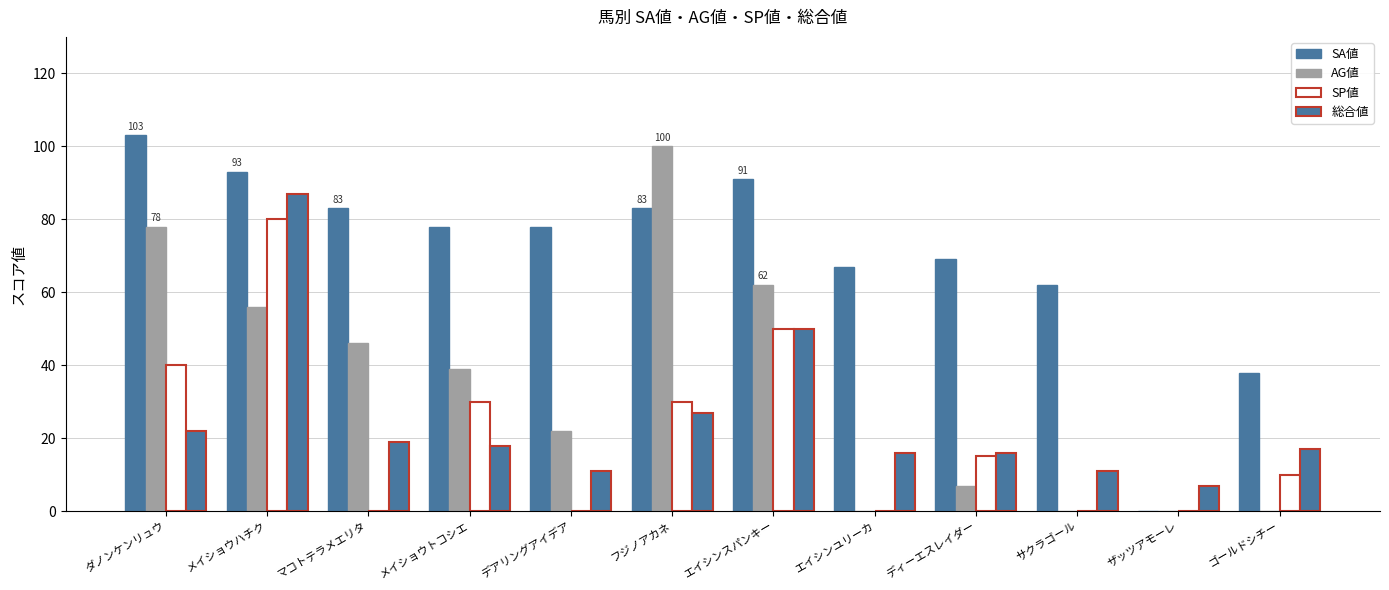

Count the number of data series in this chart.

4